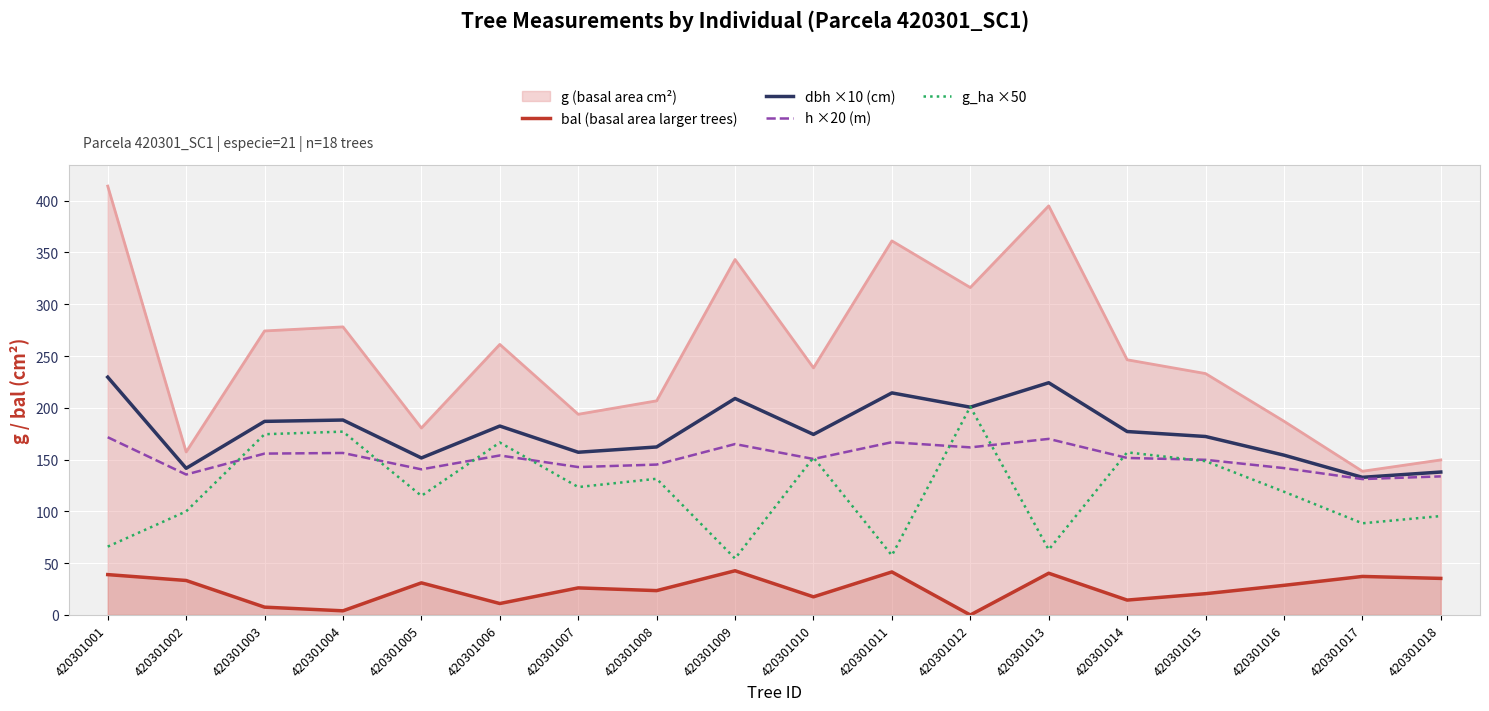

True or false: g_ha ×50 has more than 2 points higher than both neighbors.

True